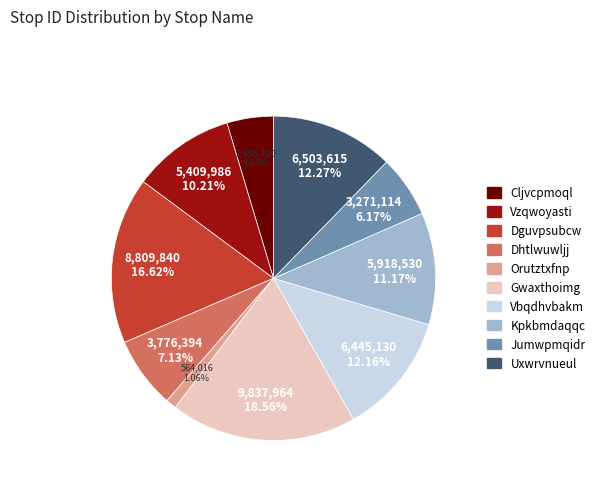

True or false: Orutztxfnp accounts for 1% of the total.

True